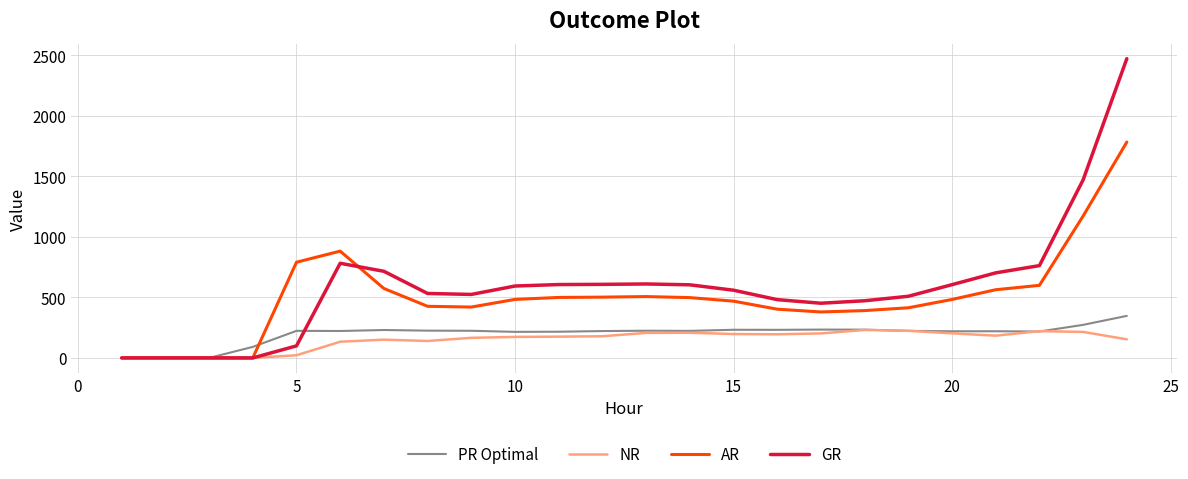

Rank the series by their maximum value, from lowest to highest.

NR, PR Optimal, AR, GR